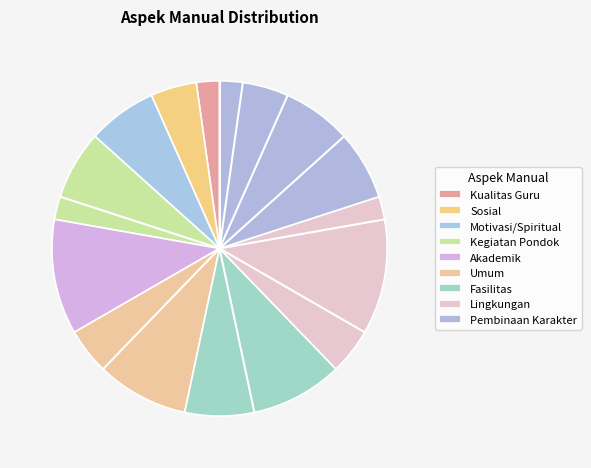

To the nearest percent, what percentage of the pie is Akademik?

11%